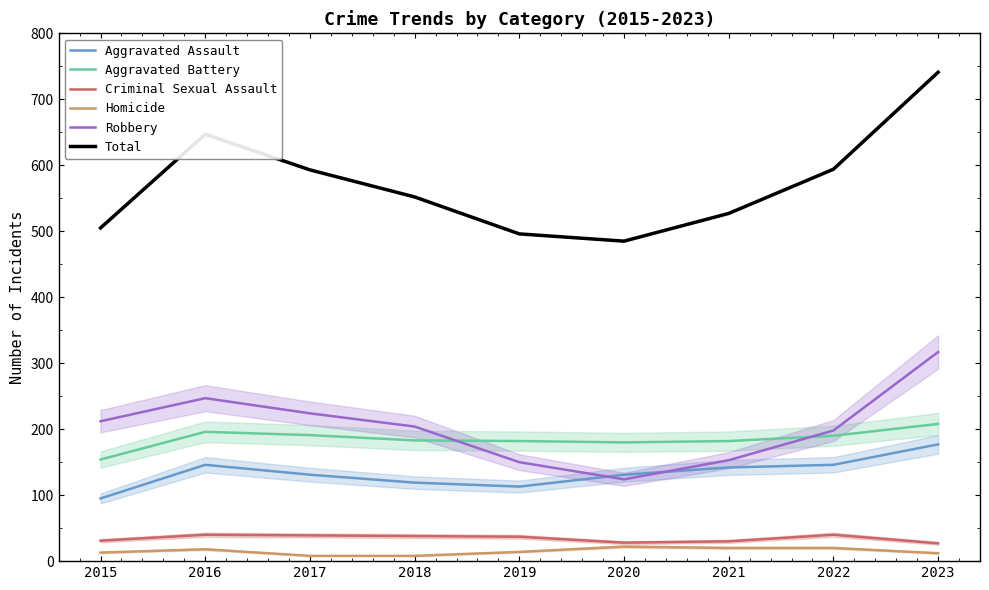

Between 2017 and 2018, which is larger?

2017